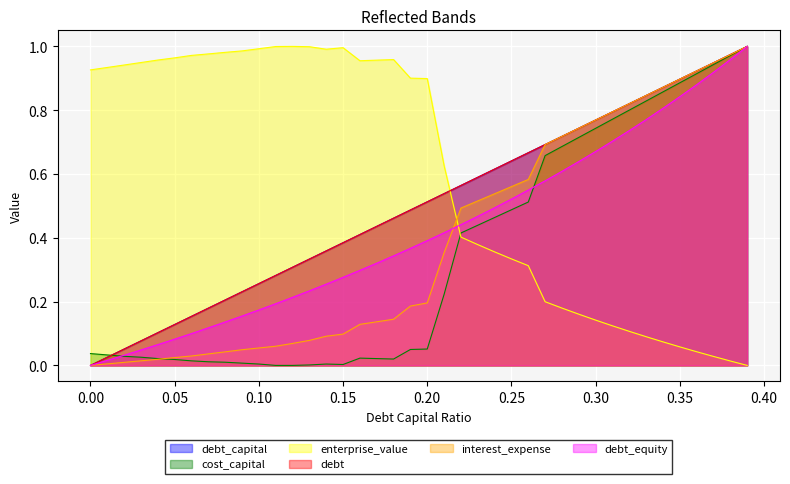

How many values in debt are above zero?

39